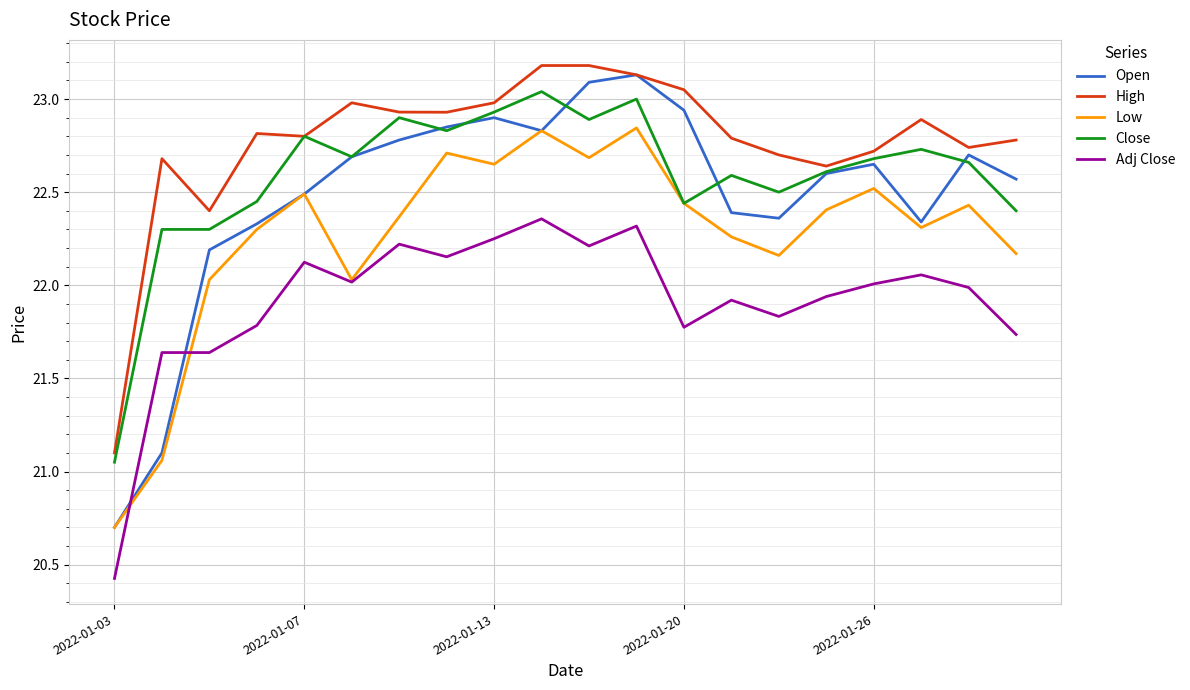

List the series in order of their peak value, lowest first.

Adj Close, Low, Close, Open, High